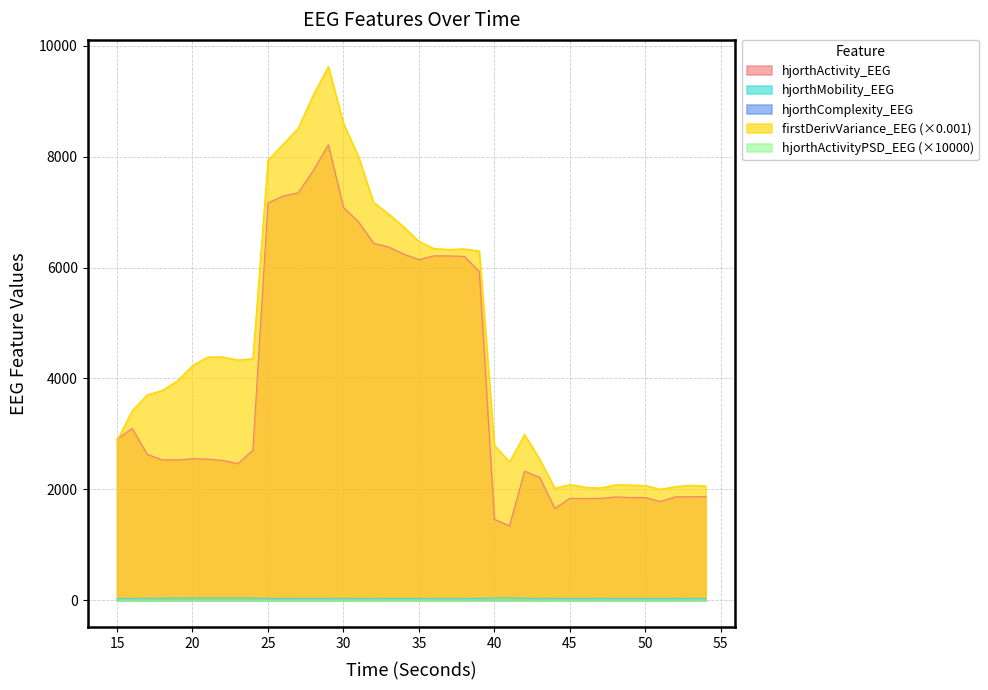

True or false: firstDerivVariance_EEG has more than 0 points higher than both neighbors.

True